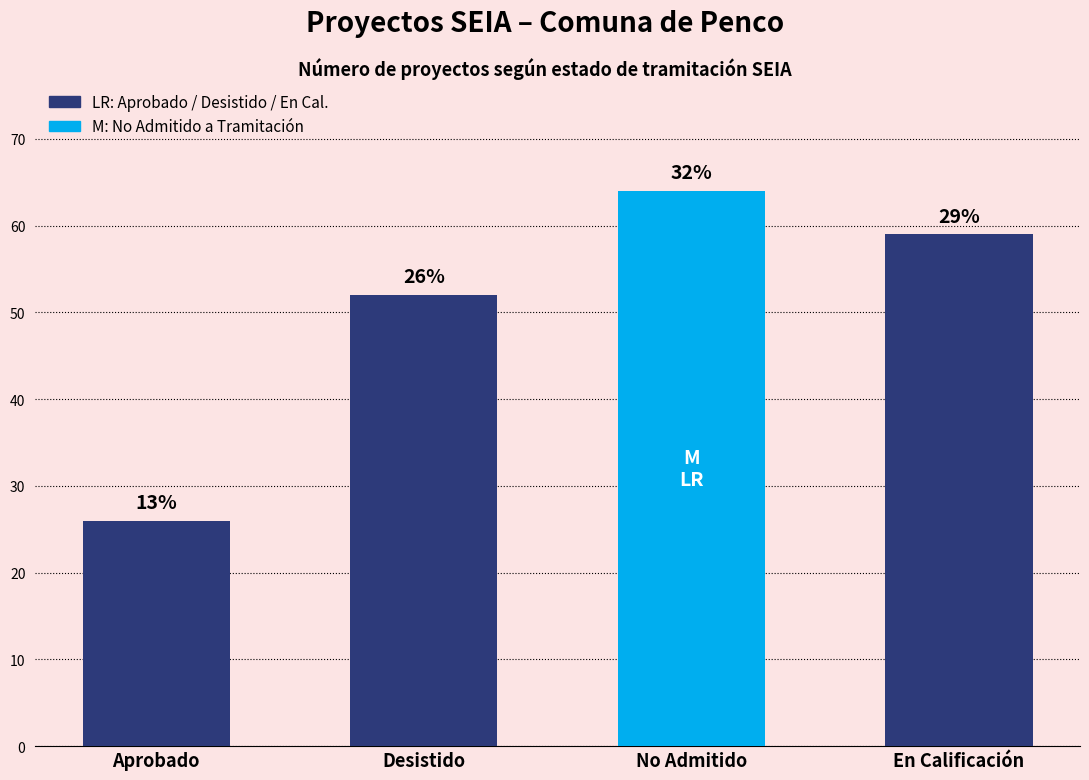

Are the bars horizontal?

No